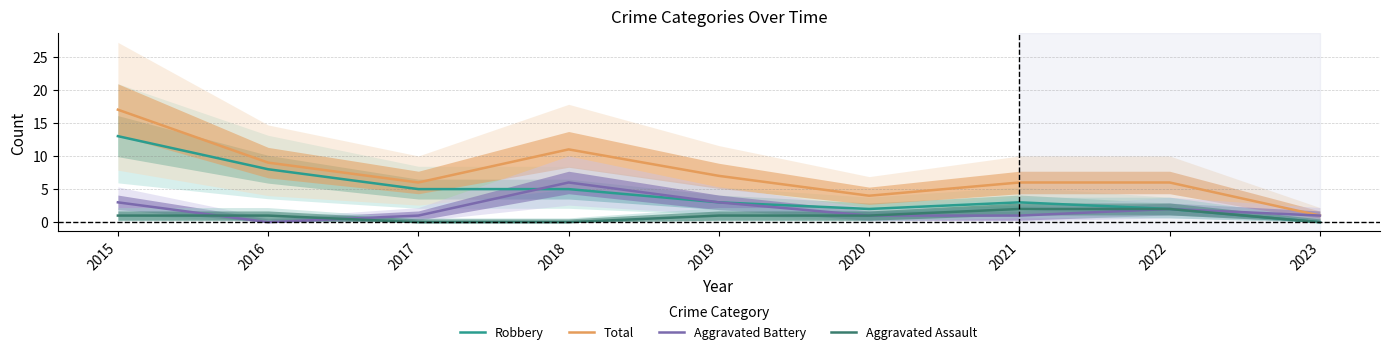

What is the average value of the Aggravated Assault series?

1